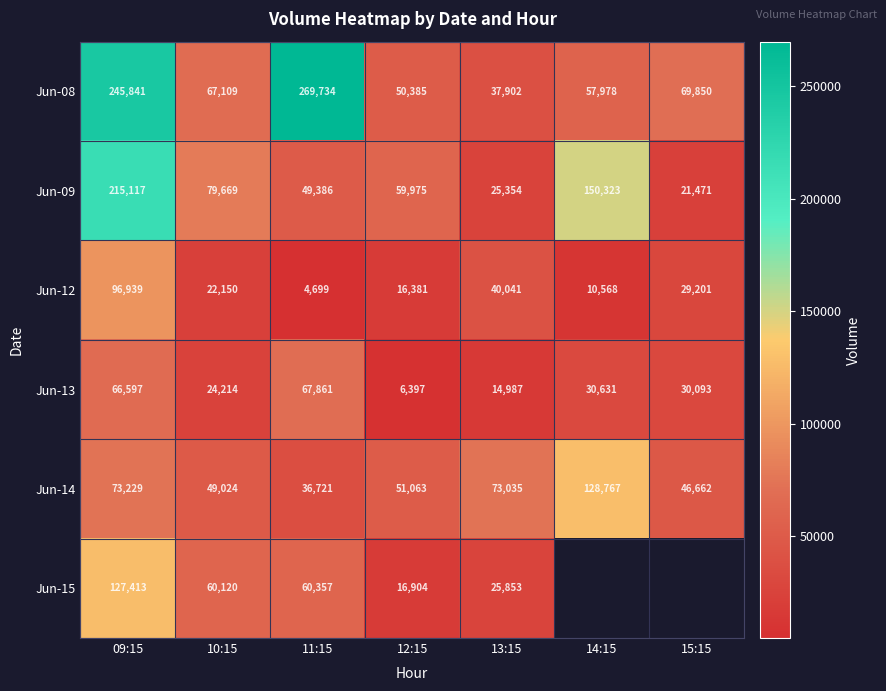

Which category has the highest value in the Jun-14 series?

14:15